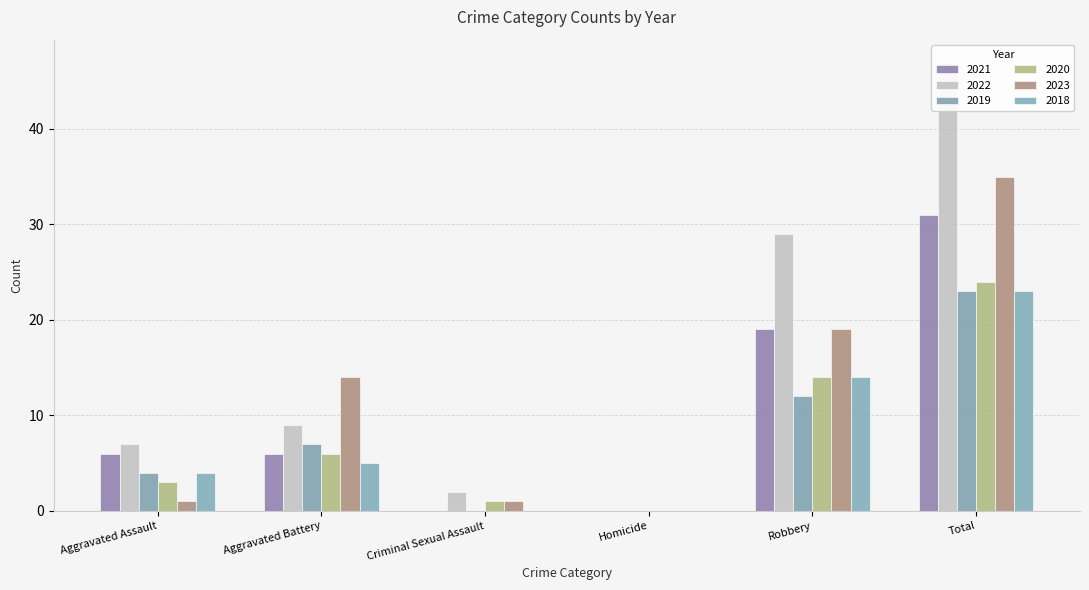

What position from the right is Homicide?

3